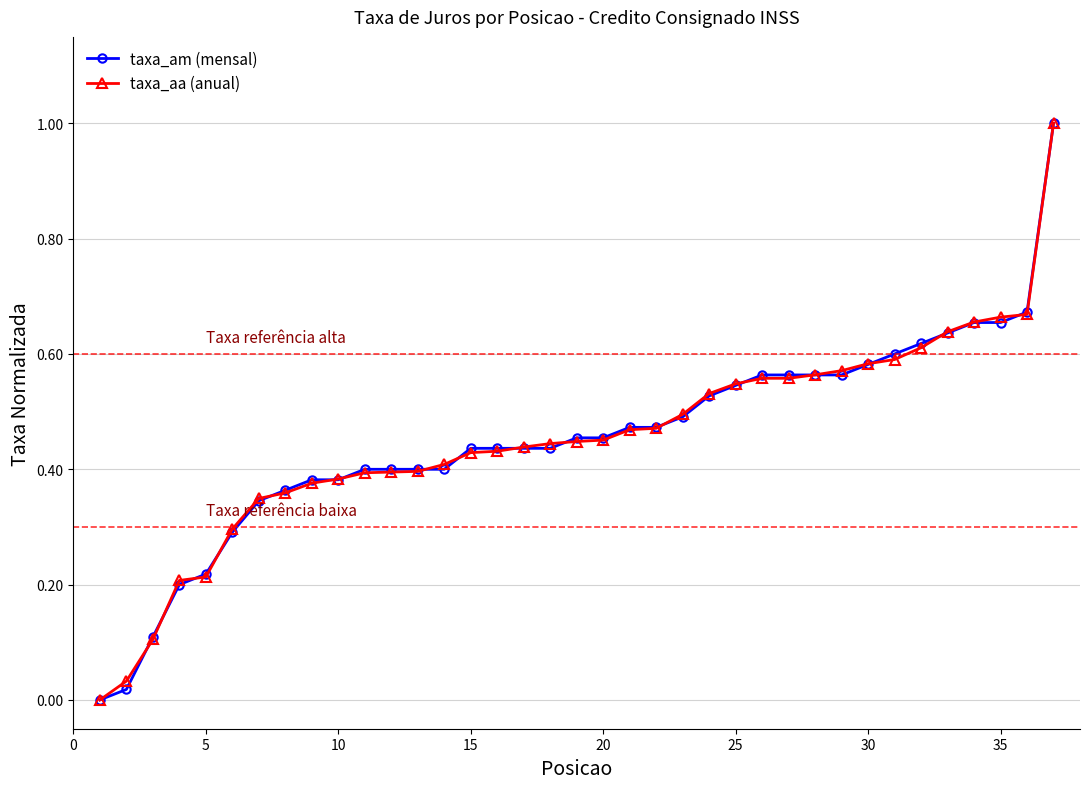

What is the maximum value shown in the chart?

1.0